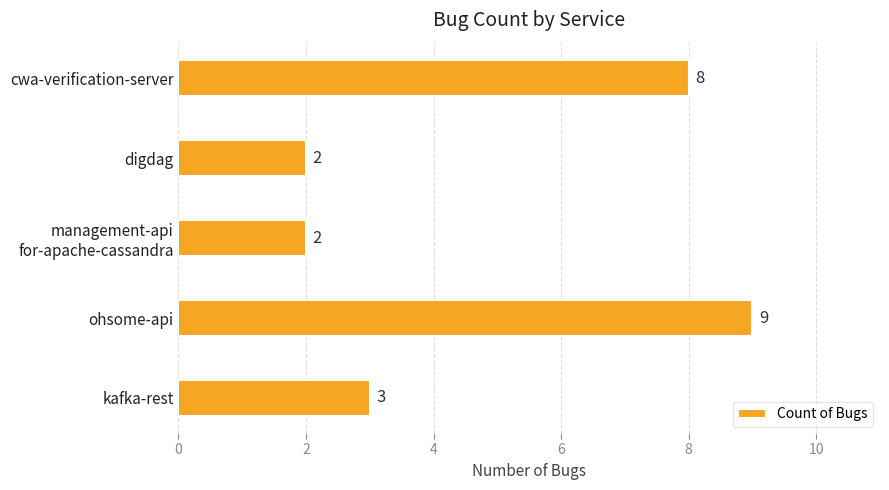

The value at ohsome-api is 9. True or false?

True